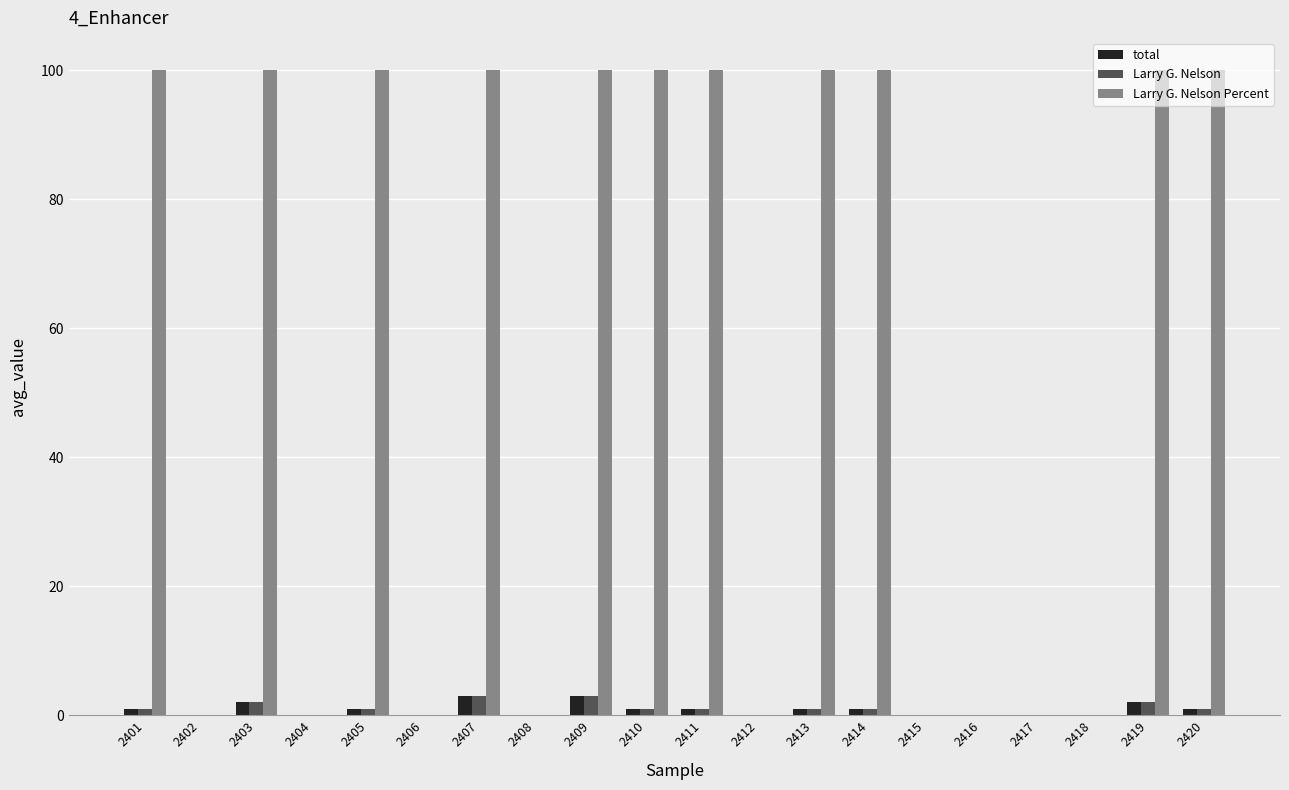

Which series changed the most between 2410 and 2416?

Larry G. Nelson Percent